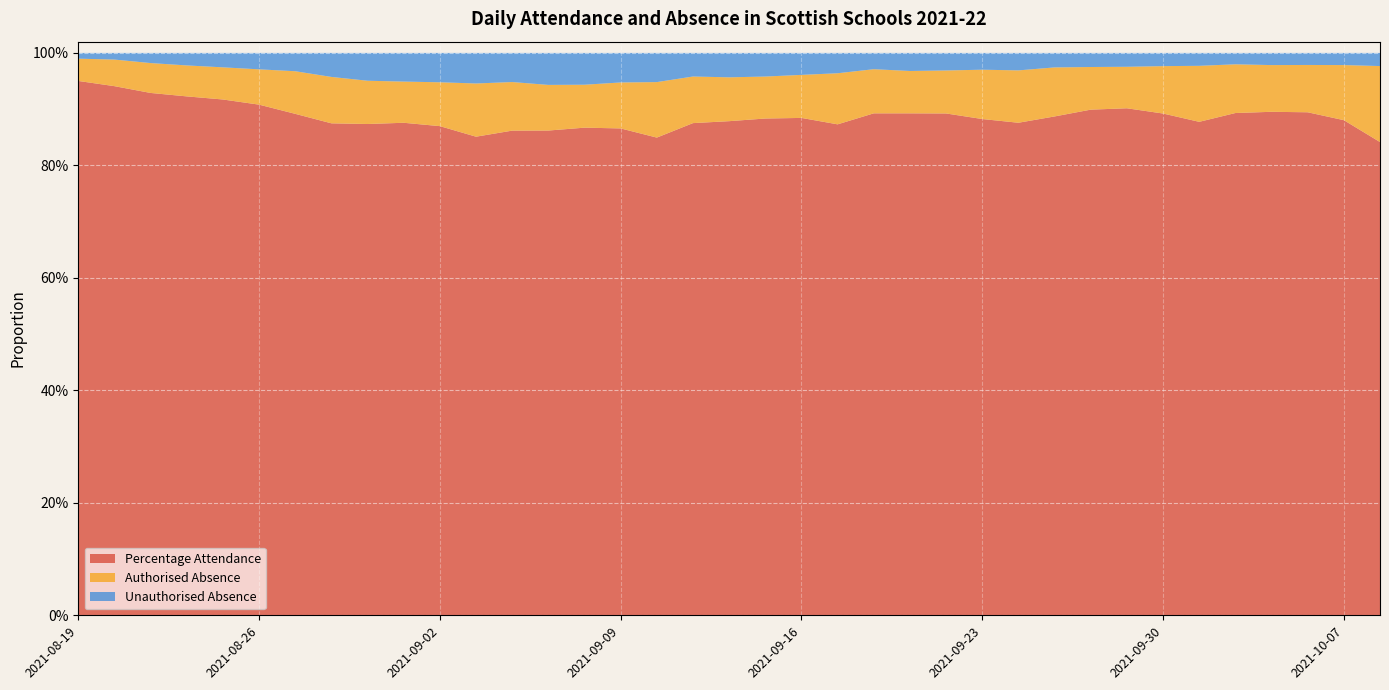

Reading right to left, list all the values displayed in this chart.

Percentage Attendance: 0.8	0.9	0.9	0.9	0.9	0.9	0.9	0.9	0.9	0.9	0.9	0.9	0.9	0.9	0.9	0.9	0.9	0.9	0.9	0.9	0.8	0.9	0.9	0.9	0.9	0.9	0.9	0.9	0.9	0.9	0.9	0.9	0.9	0.9	0.9	0.9	1.0
Authorised Absence: 0.1	0.1	0.1	0.1	0.1	0.1	0.1	0.1	0.1	0.1	0.1	0.1	0.1	0.1	0.1	0.1	0.1	0.1	0.1	0.1	0.1	0.1	0.1	0.1	0.1	0.1	0.1	0.1	0.1	0.1	0.1	0.1	0.1	0.1	0.1	0.0	0.0
Unauthorised Absence: 0.0	0.0	0.0	0.0	0.0	0.0	0.0	0.0	0.0	0.0	0.0	0.0	0.0	0.0	0.0	0.0	0.0	0.0	0.0	0.0	0.1	0.1	0.1	0.1	0.1	0.1	0.1	0.1	0.0	0.0	0.0	0.0	0.0	0.0	0.0	0.0	0.0